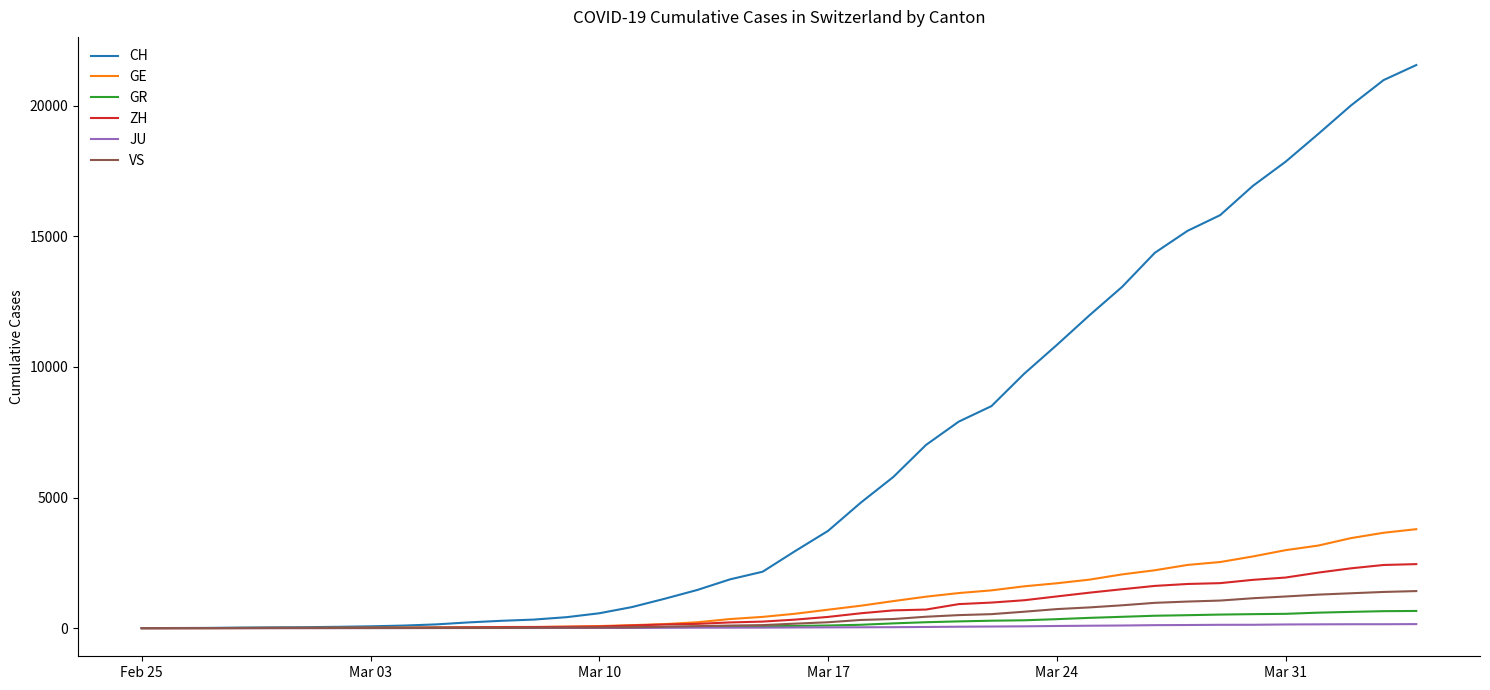

What are all the series names shown in the legend?

CH, GE, GR, ZH, JU, VS